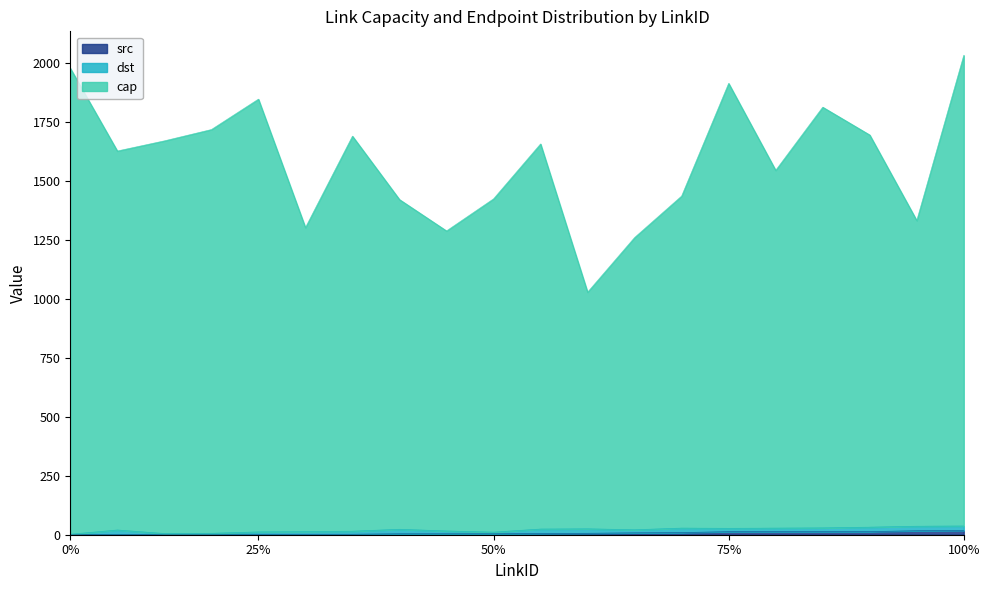

Which series has the largest total across all categories?

cap